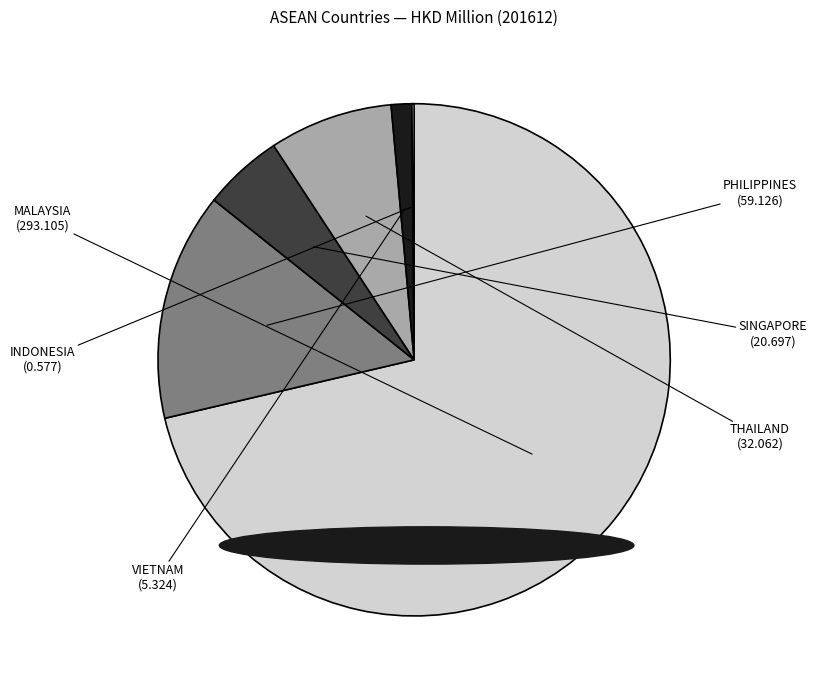

How many slices are in this pie chart?

6